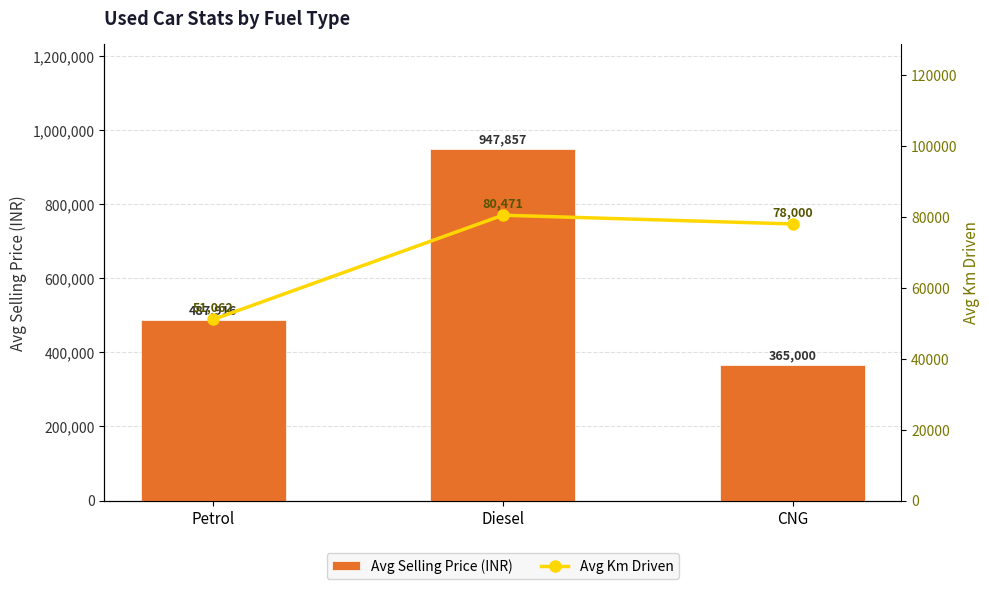

Which has a higher value, Petrol or Diesel?

Diesel